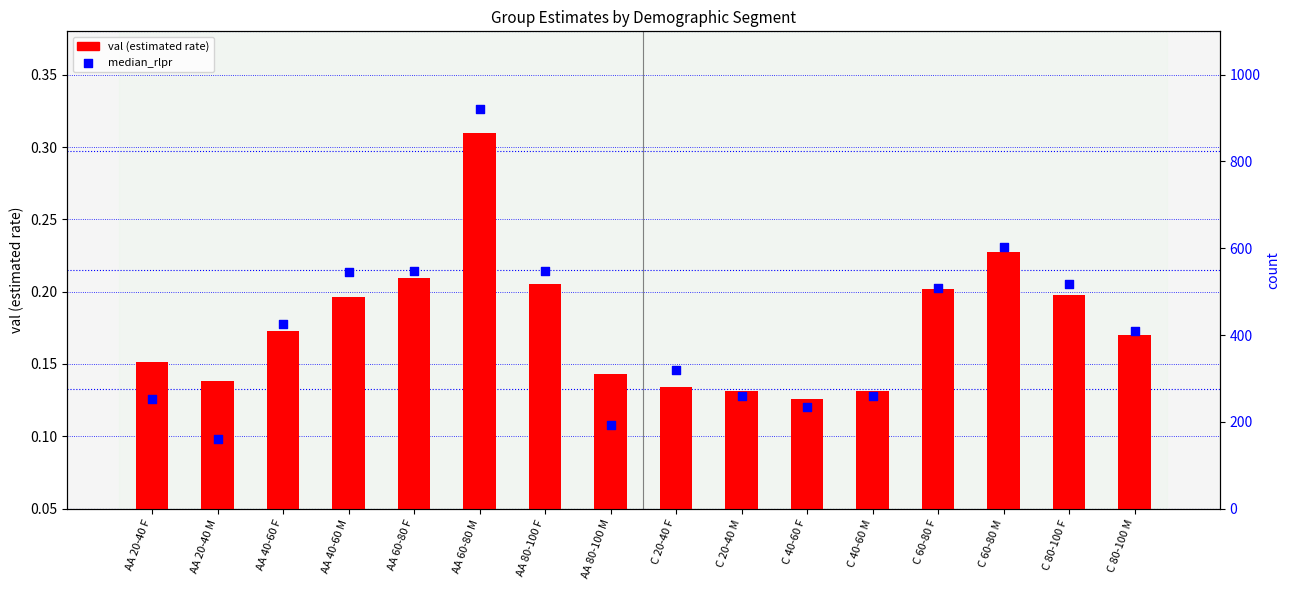

What is the total value across all series at AA 20-40 M?

0.2